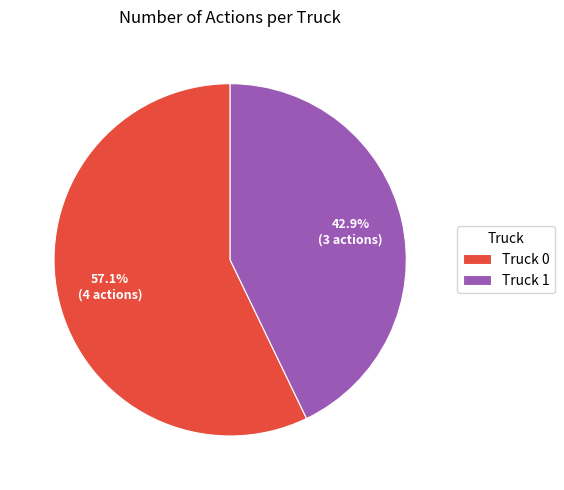

Is it true that Truck 1 is 43% of the pie?

True